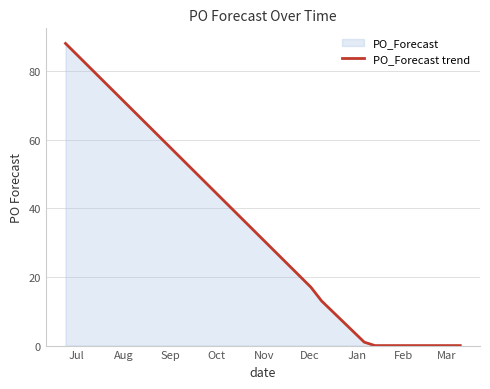

What is the greatest value displayed?

88